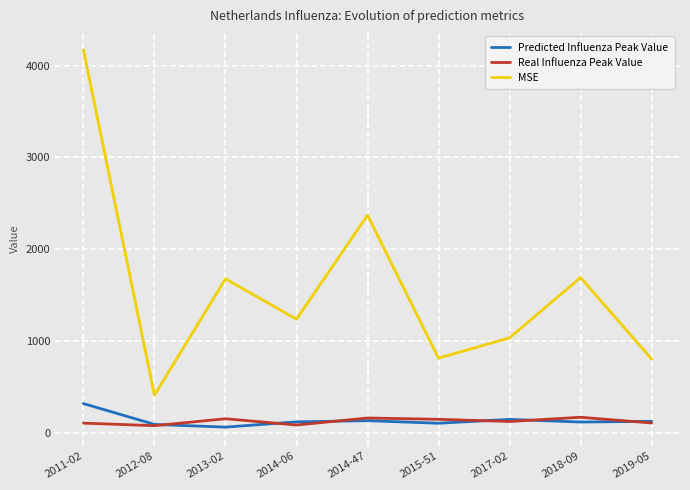

True or false: MSE and Predicted Influenza Peak Value cross at least once.

False